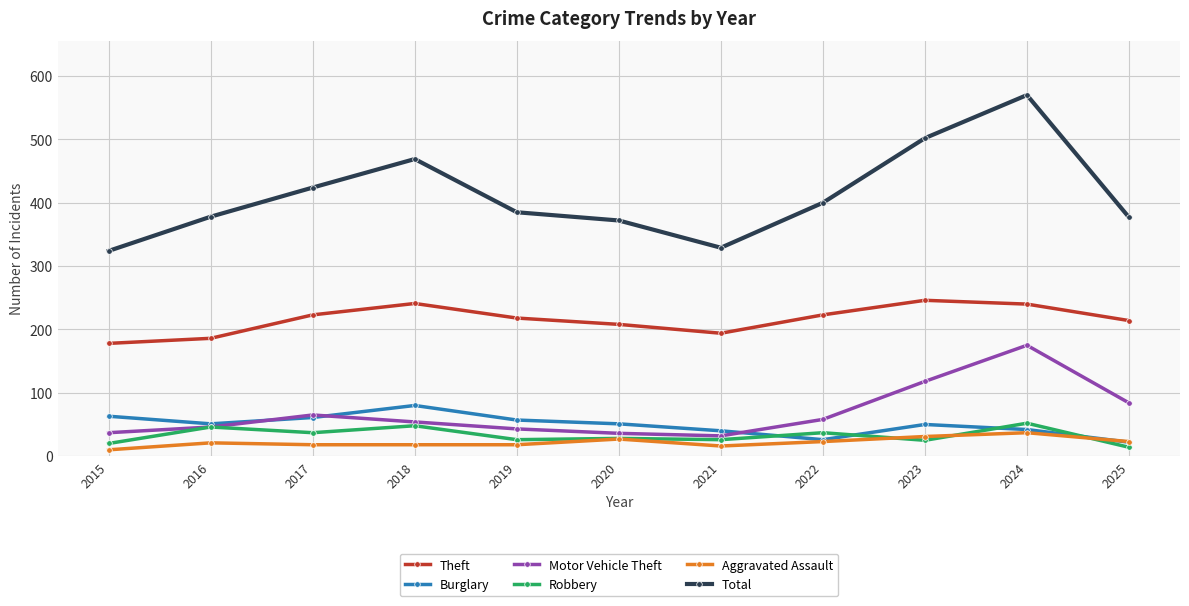

At which category does Theft reach its first local valley?

2021